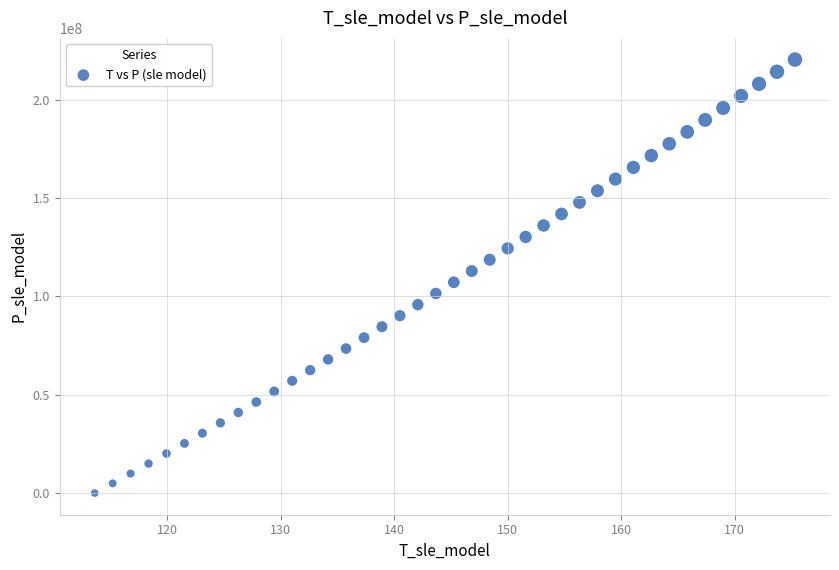

What is the range of X values (max minus min)?

61.7